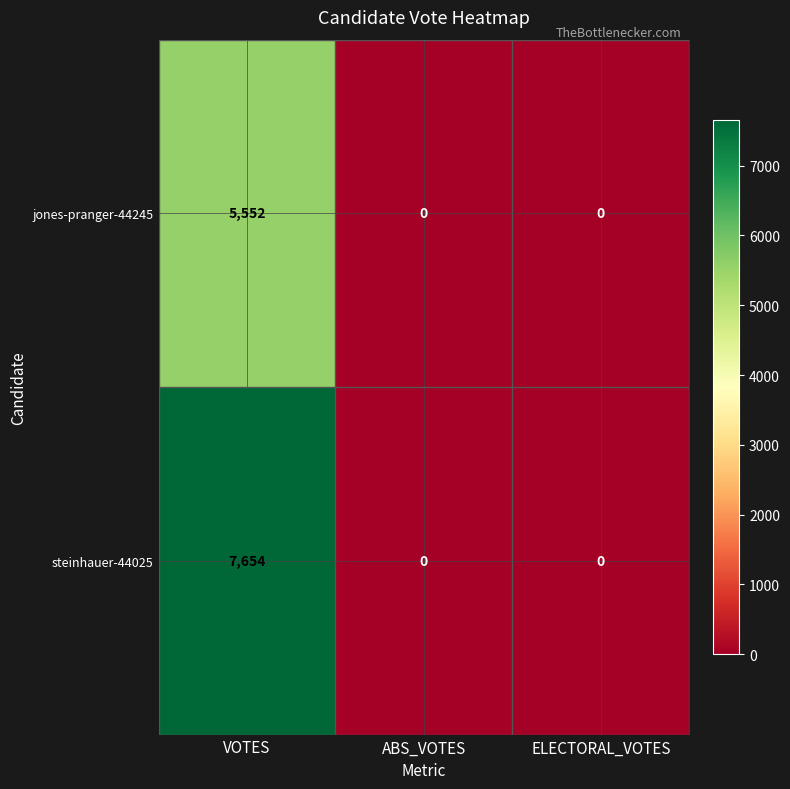

Reading left to right, list all the values displayed in this chart.

jones-pranger-44245: VOTES=5552	ABS_VOTES=0	ELECTORAL_VOTES=0
steinhauer-44025: VOTES=7654	ABS_VOTES=0	ELECTORAL_VOTES=0